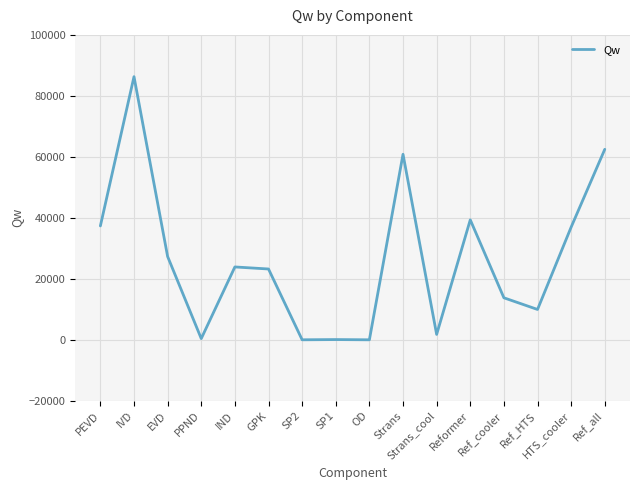

What is the maximum value shown in the chart?

86297.0